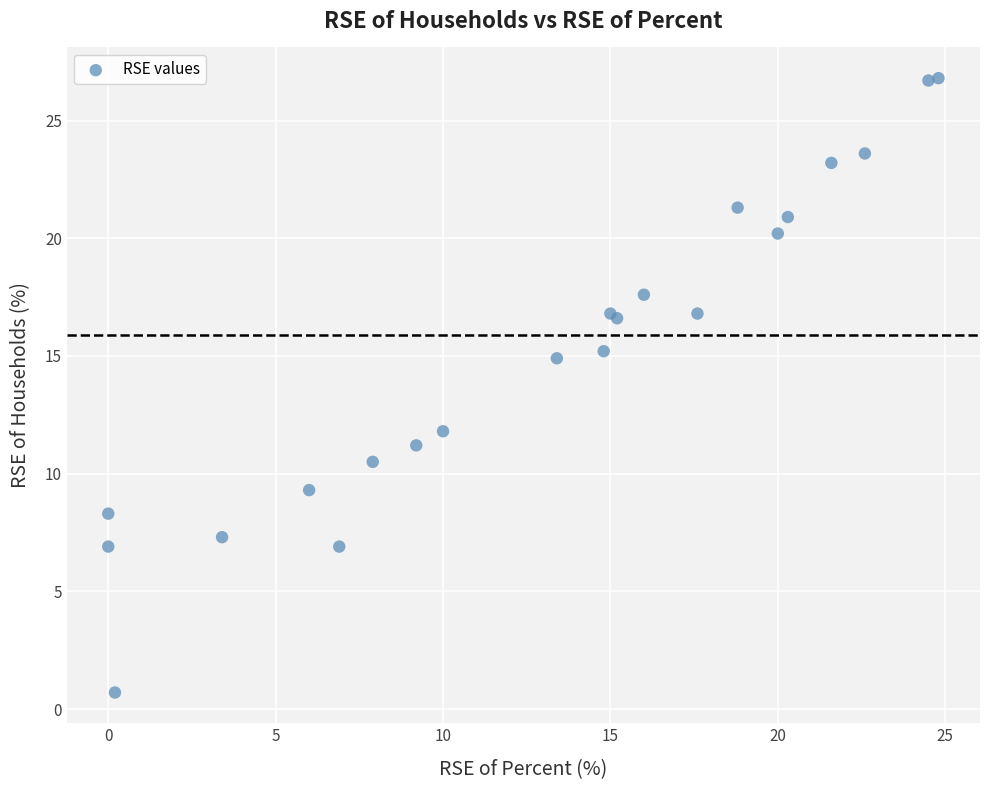

What Y value in the scatter plot is closest to 13?

11.8